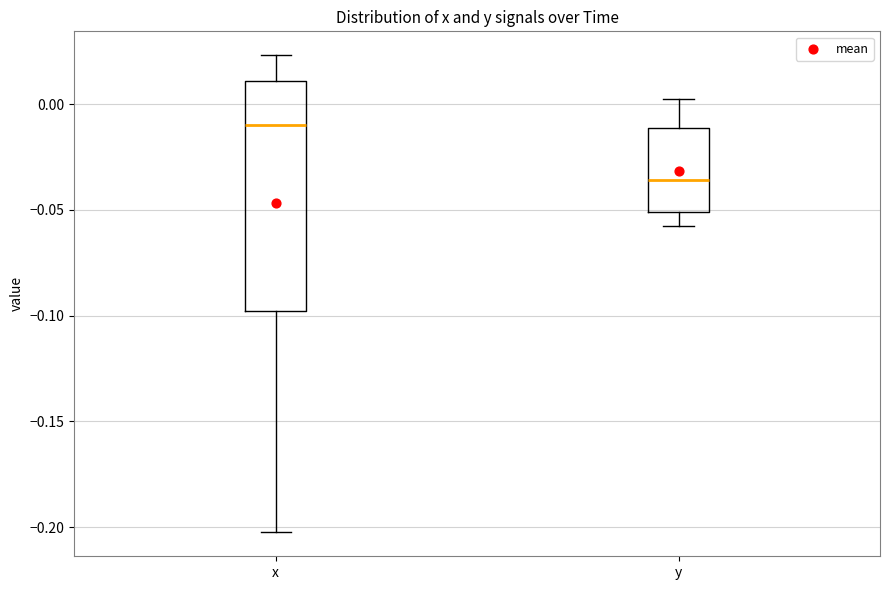

Where does the upper whisker of the box for x end on the y-axis? The values are not printed on the chart, so give them approximately, as read against the axis.

0.025